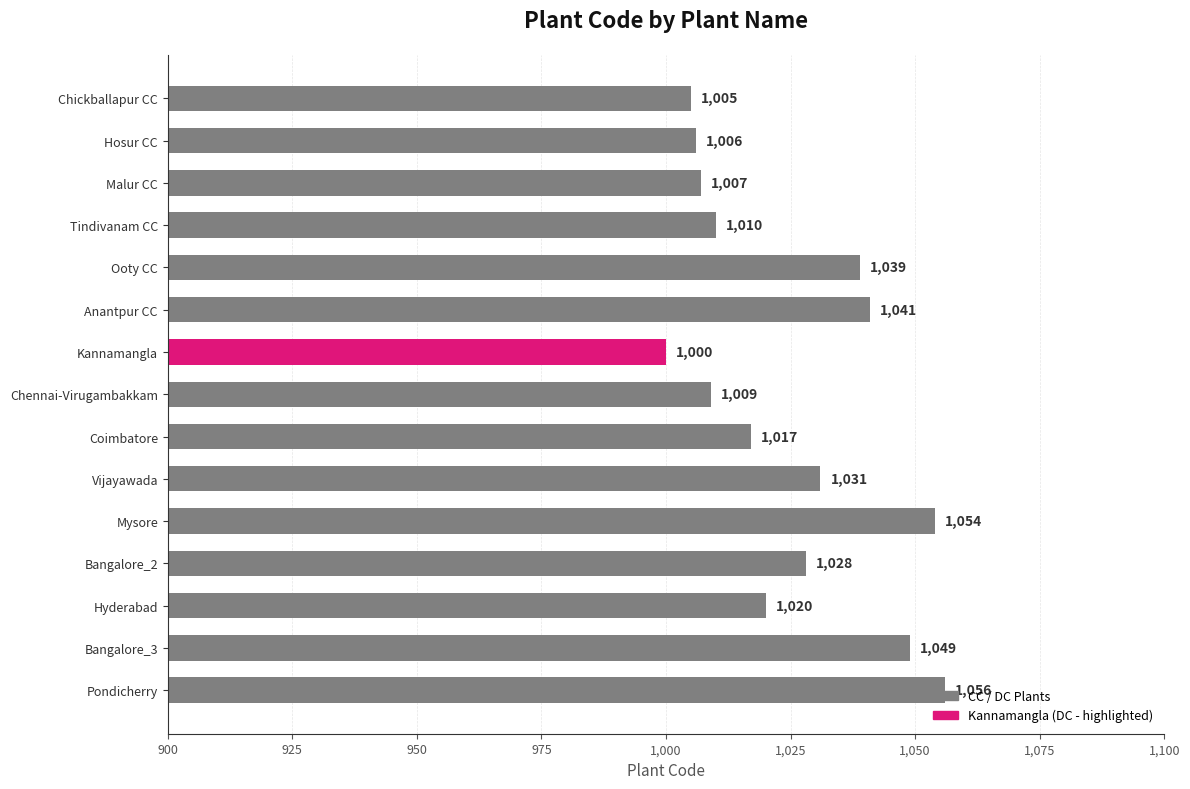

What is the ratio of the value at Bangalore_3 to the value at Hosur CC?

1.0